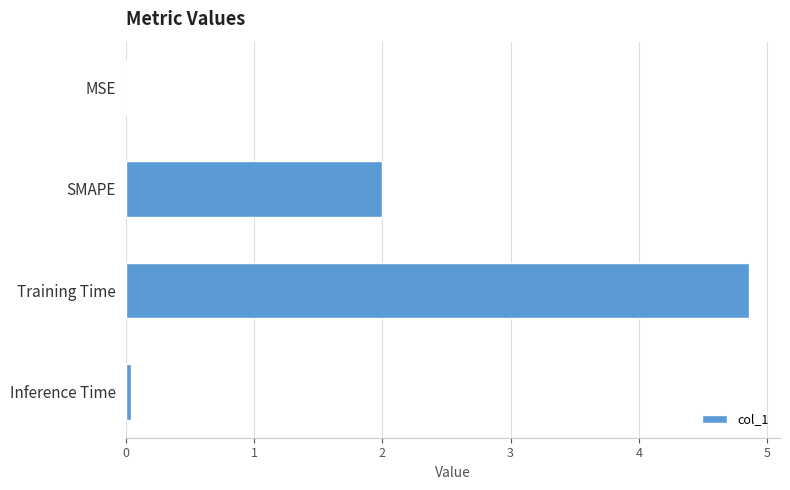

What is the maximum value shown in the chart?

4.9